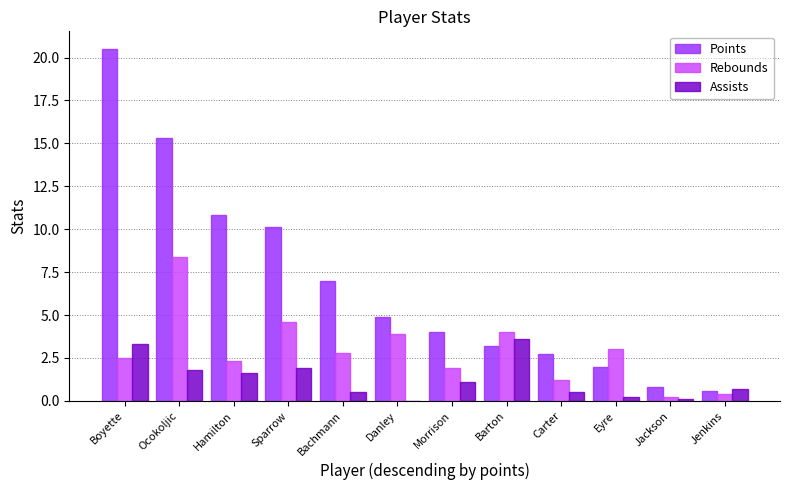

Which series changed the most between Ocokoljic and Bachmann?

Points